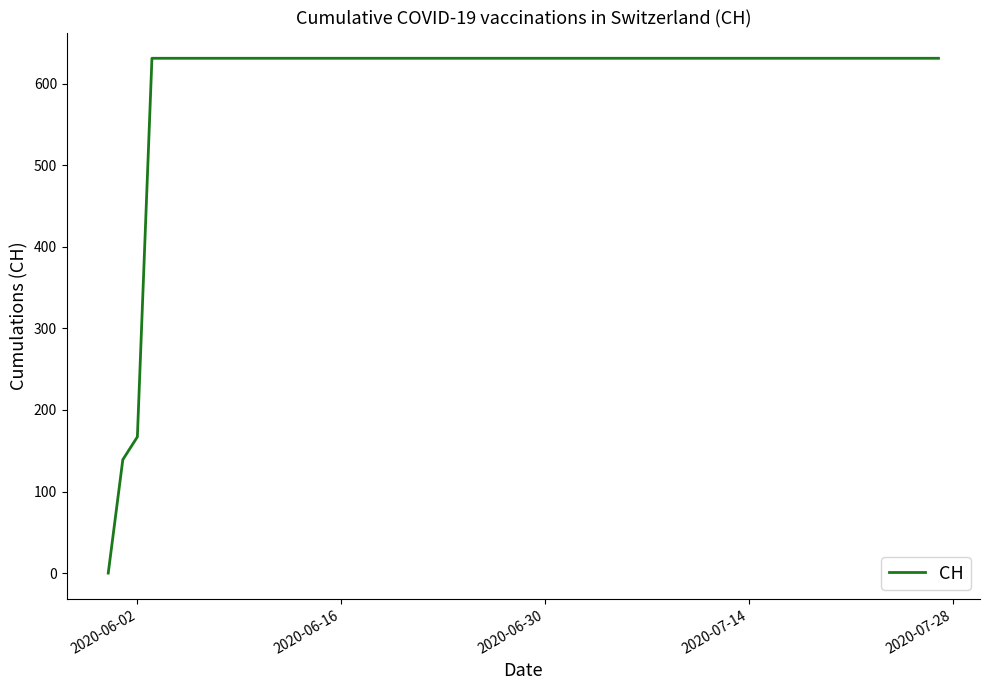

What is the greatest value displayed?

631